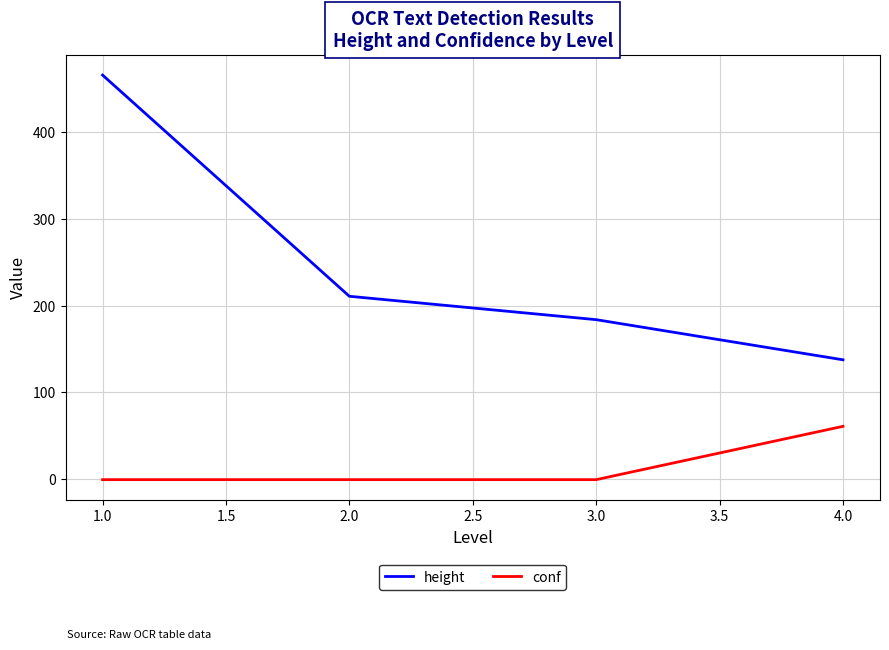

True or false: conf and height cross at least once.

False